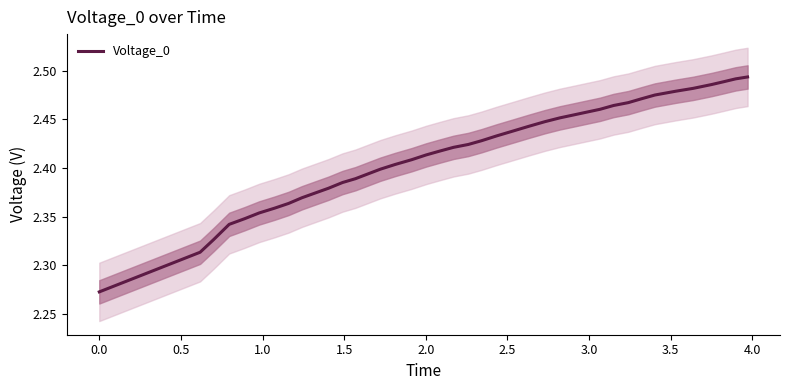

How many categories are shown in the chart?

40